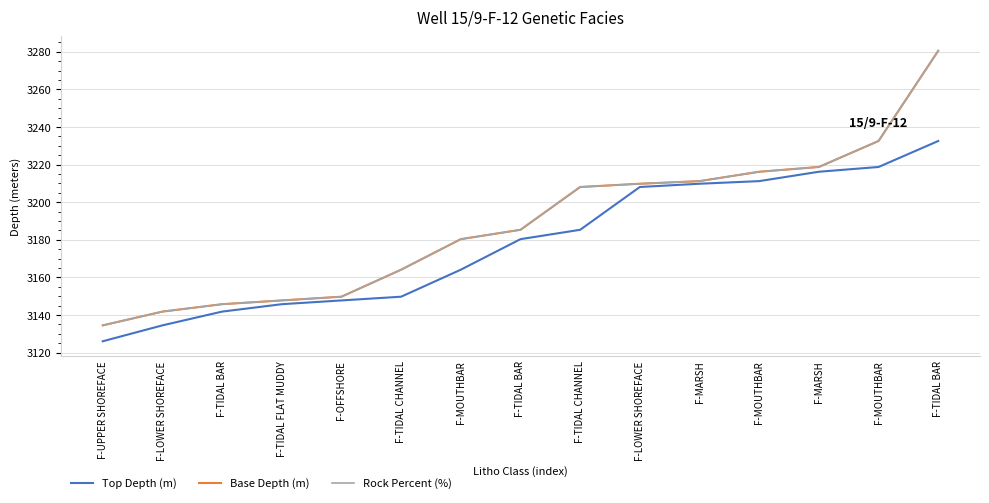

How many lines are shown in the chart?

3